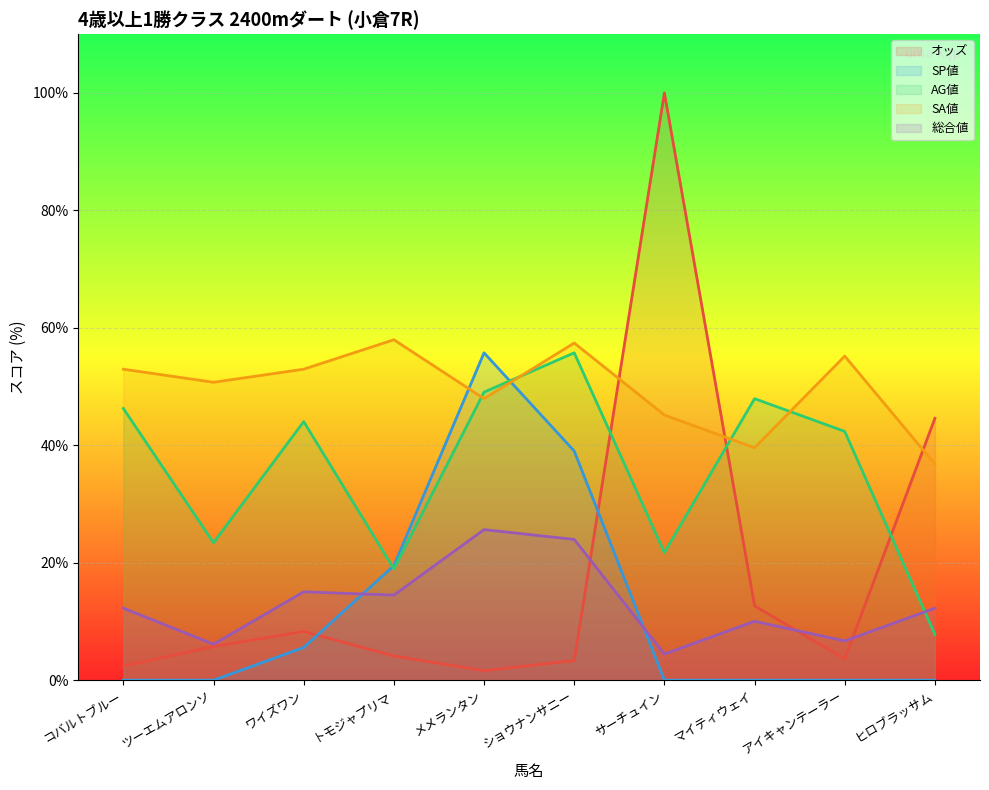

What is the value of the オッズ point at the 10th from the left?

44.6